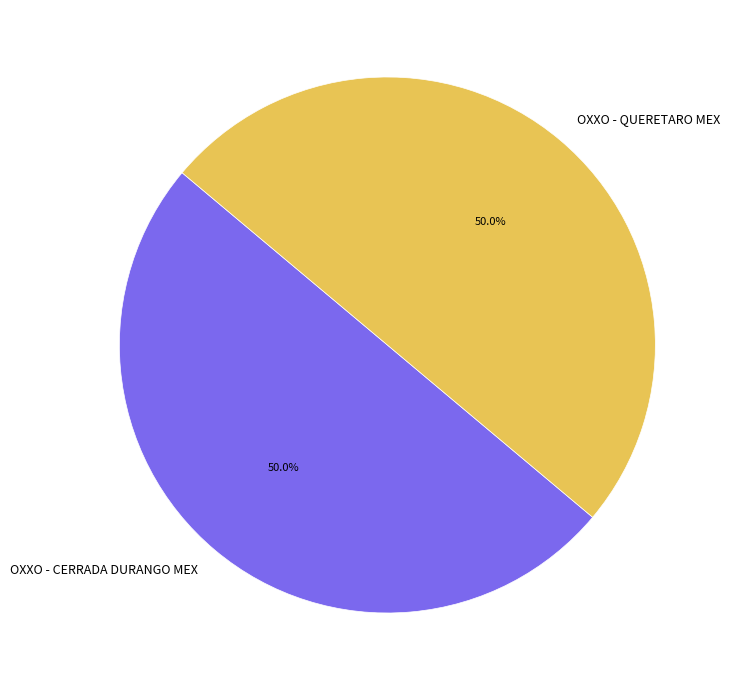

To the nearest percent, what percentage of the pie is OXXO - CERRADA DURANGO MEX?

50%